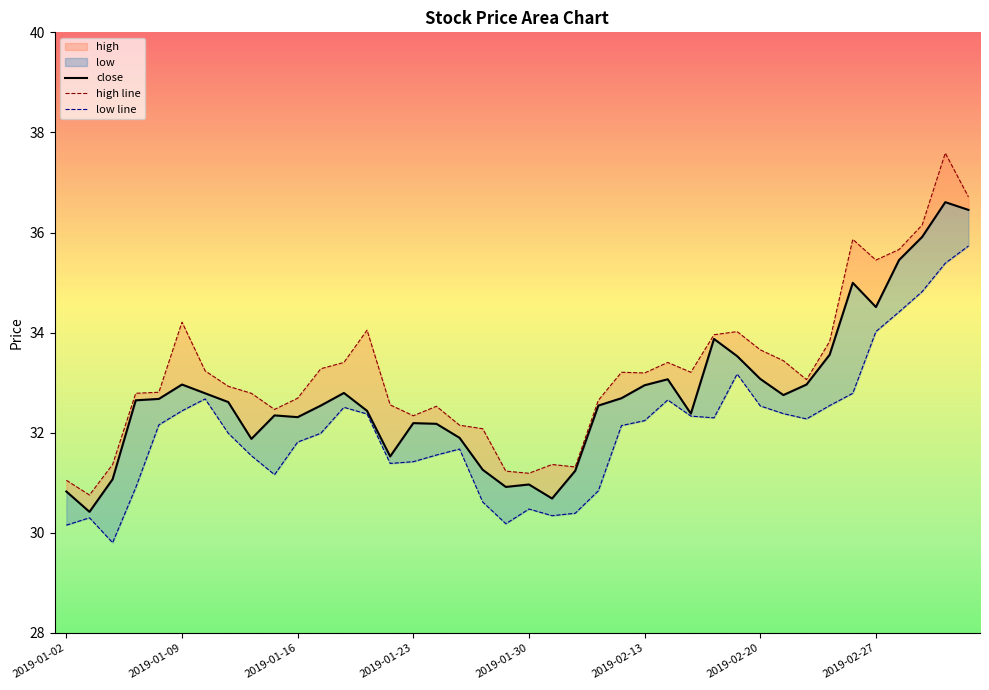

At which label is high closest to 34?

2019-02-19